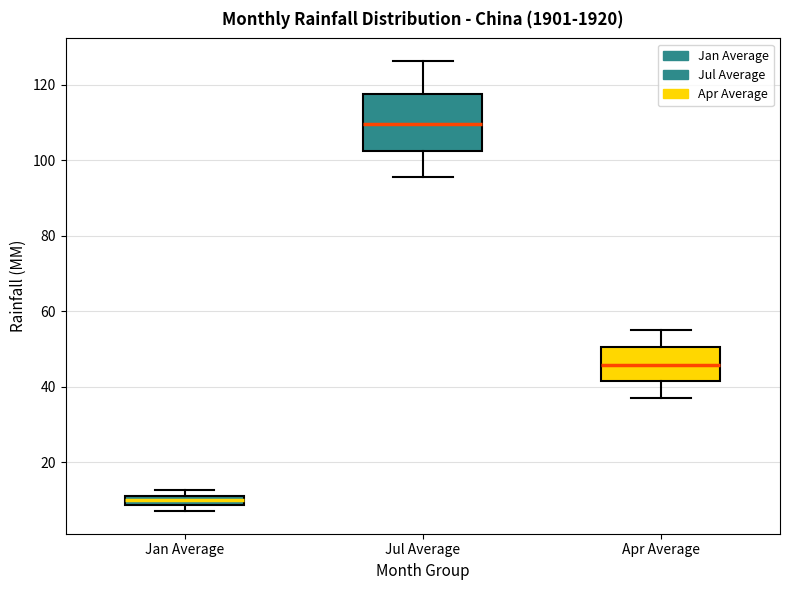

Comparing the boxes themselves (not the whiskers), which one is the tallest?

Jul Average